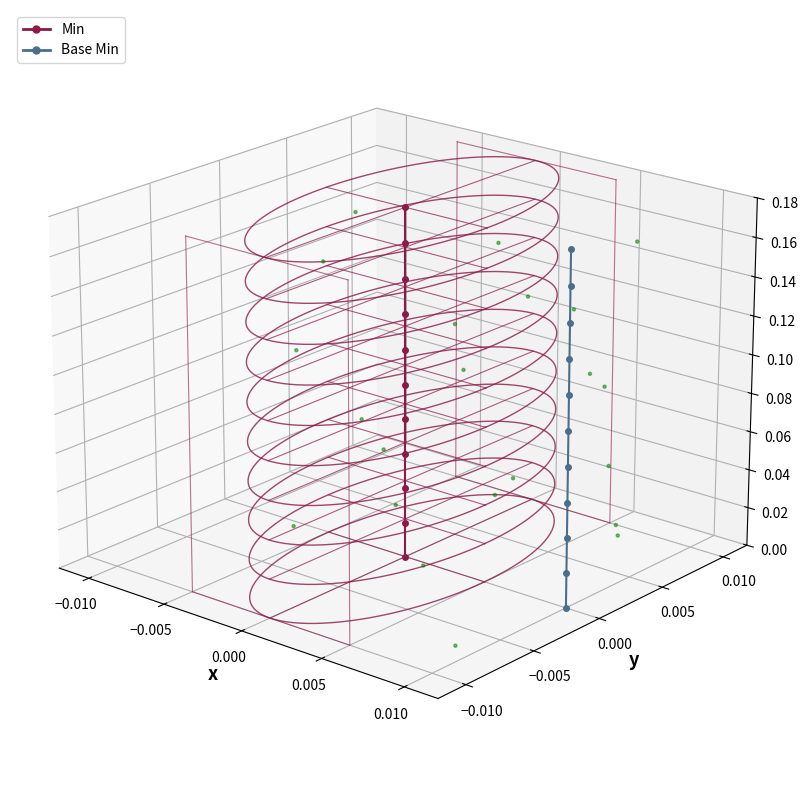

At how many categories does at least one series exceed 0?

6